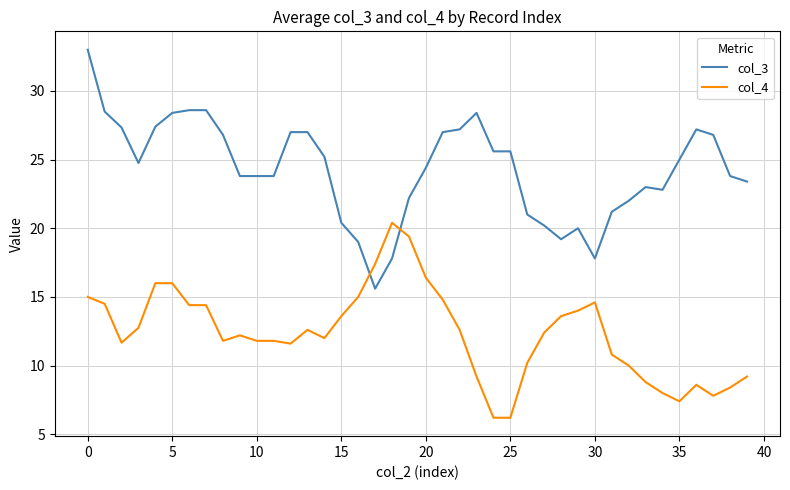

What is the difference between the maximum and minimum values in the col_4 series?

14.2